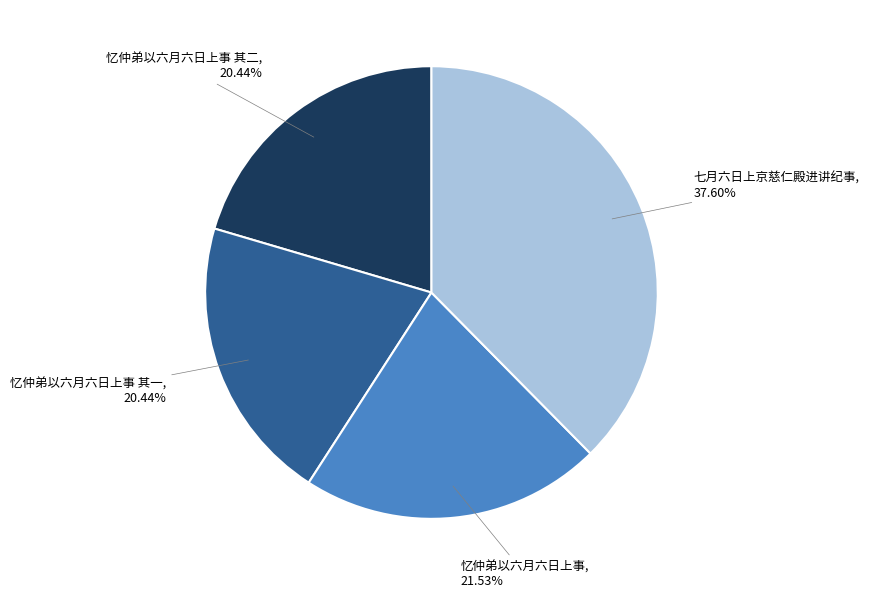

Is there a majority slice in this chart?

No